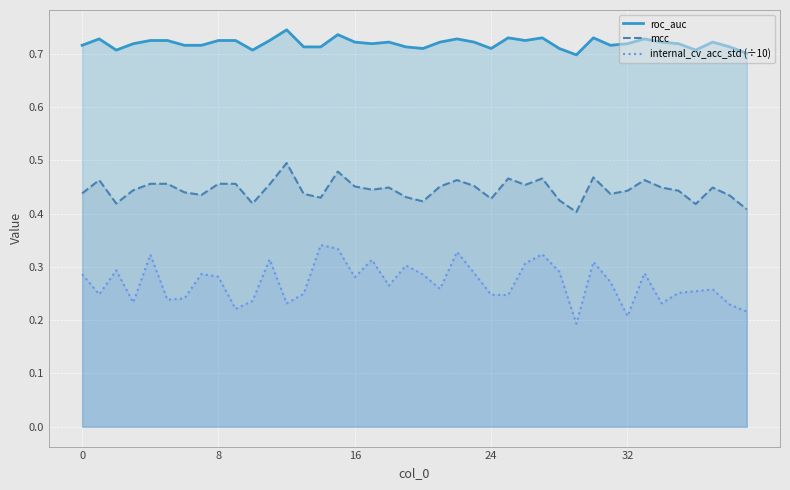

True or false: internal_cv_acc_std (÷10) and mcc intersect in this chart.

False